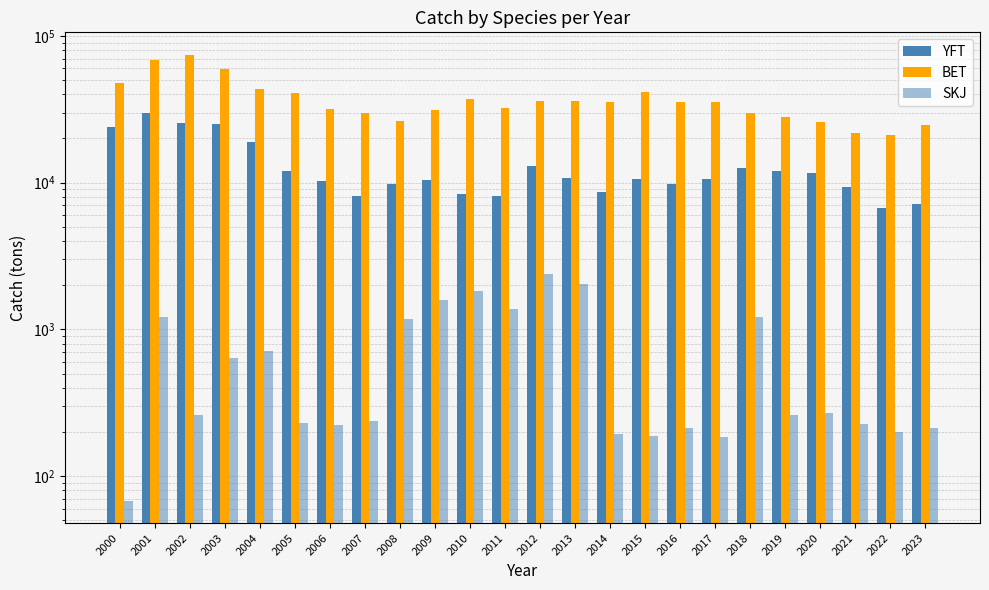

The SKJ series shows 379 at 2002. True or false?

False